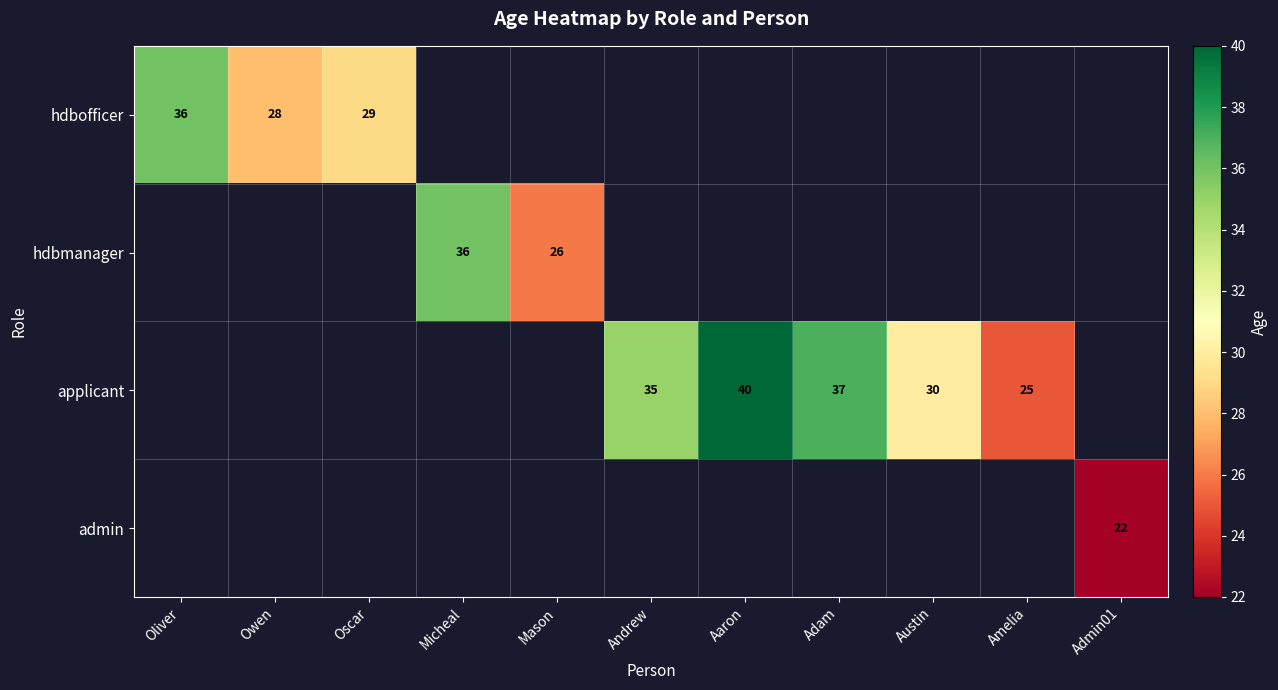

At which category does the chart reach its peak across all series?

Aaron